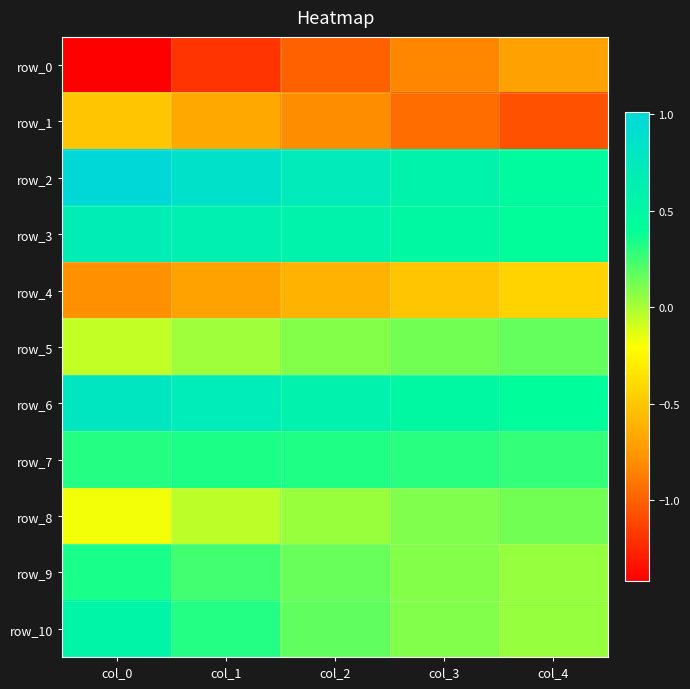

Reading left to right, extract all data points from this chart.

row_0: -1.4	-1.2	-1.0	-0.8	-0.7
row_1: -0.5	-0.7	-0.8	-0.9	-1.1
row_2: 1.0	0.9	0.7	0.6	0.5
row_3: 0.7	0.6	0.6	0.5	0.4
row_4: -0.8	-0.7	-0.6	-0.5	-0.4
row_5: -0.1	0.0	0.1	0.1	0.2
row_6: 0.8	0.7	0.6	0.5	0.4
row_7: 0.3	0.3	0.3	0.3	0.3
row_8: -0.2	-0.0	0.0	0.1	0.1
row_9: 0.3	0.2	0.2	0.1	0.0
row_10: 0.5	0.3	0.2	0.1	0.0